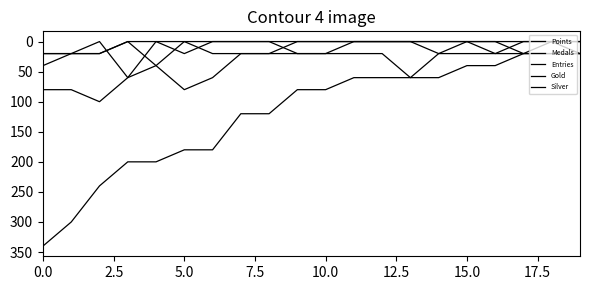

How many intersections are there between Gold and Medals?

2